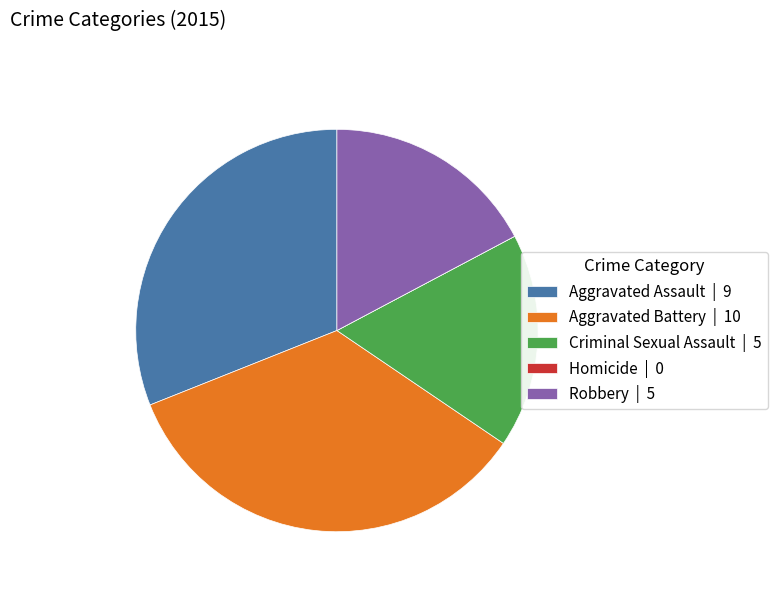

Between Aggravated Assault | 9 and Aggravated Battery | 10, which is larger?

Aggravated Battery | 10